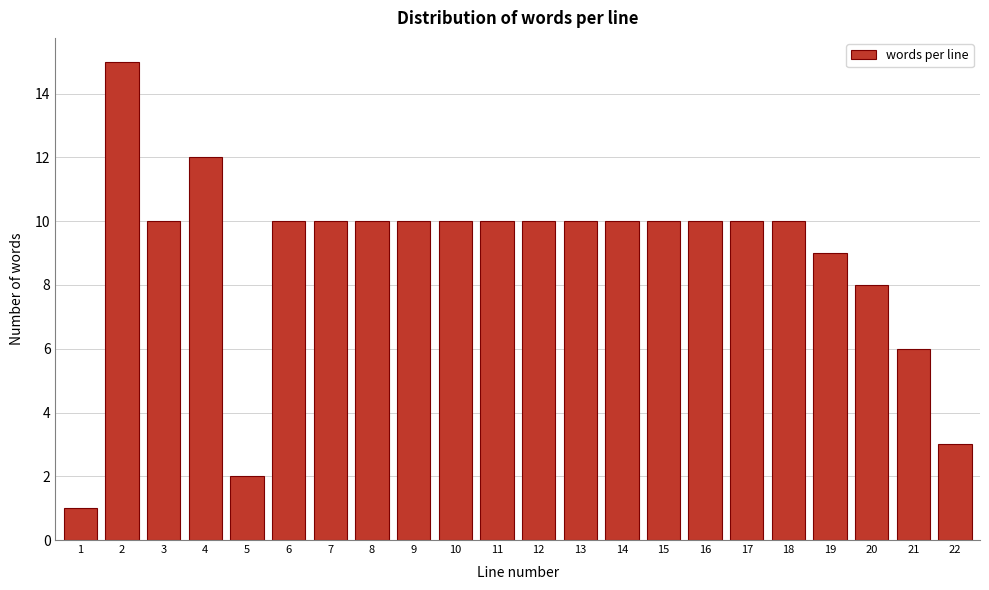

Reading left to right, extract all data points from this chart.

1	15	10	12	2	10	10	10	10	10	10	10	10	10	10	10	10	10	9	8	6	3